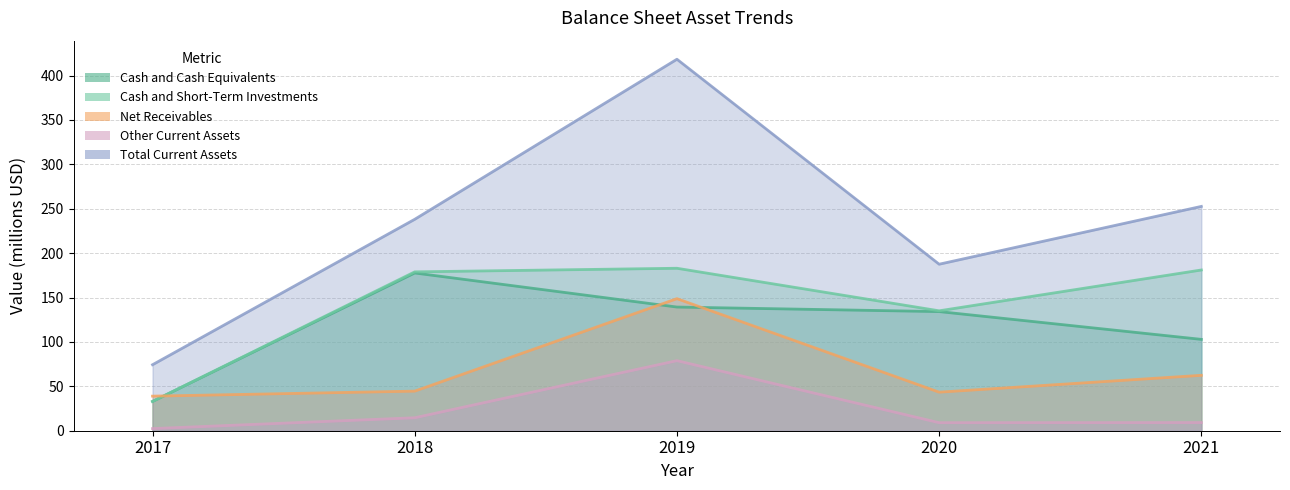

What is the difference between the maximum and second lowest values in the Other Current Assets series?

69.8